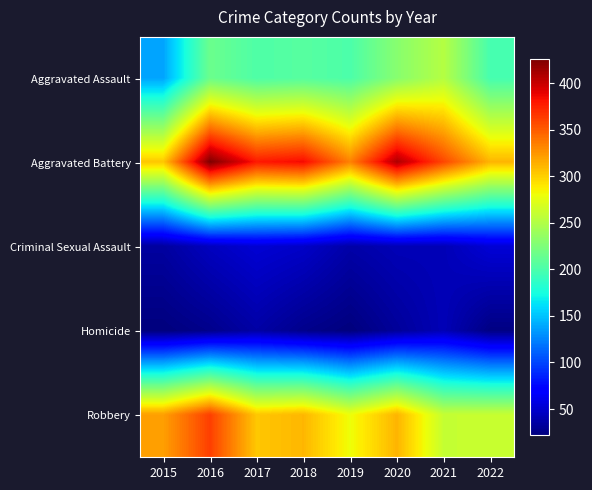

At which category is the sum across all series the highest?

2016